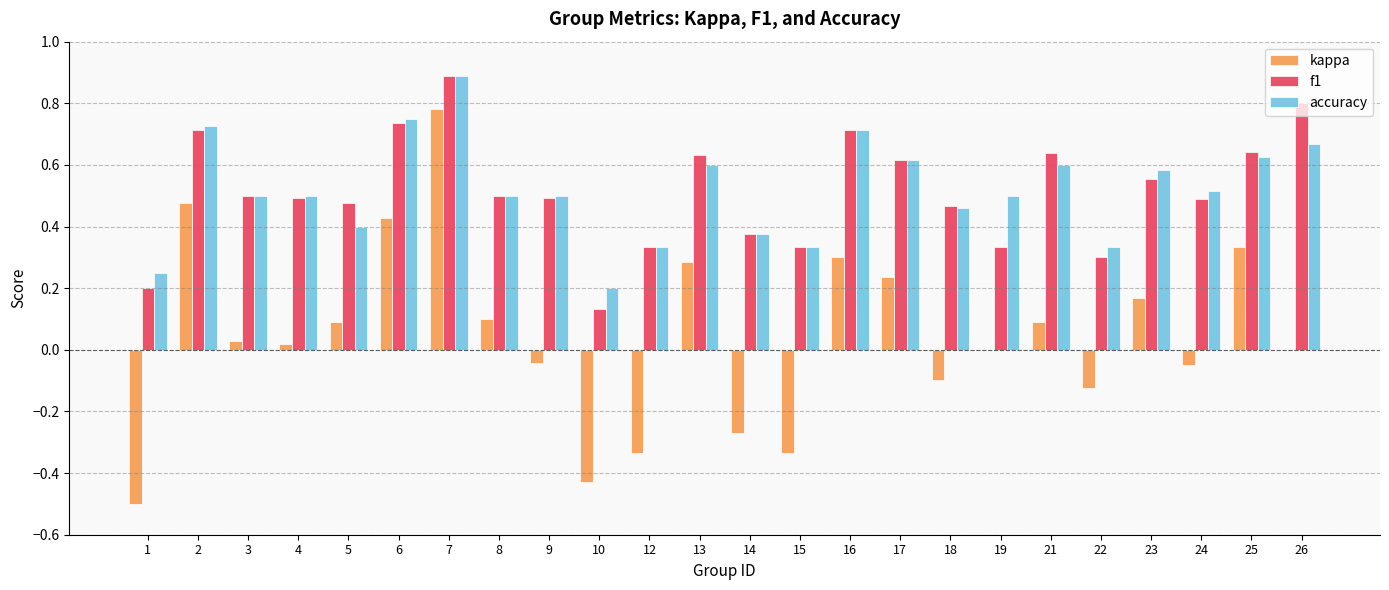

The kappa series shows 0.4 at 13. True or false?

False